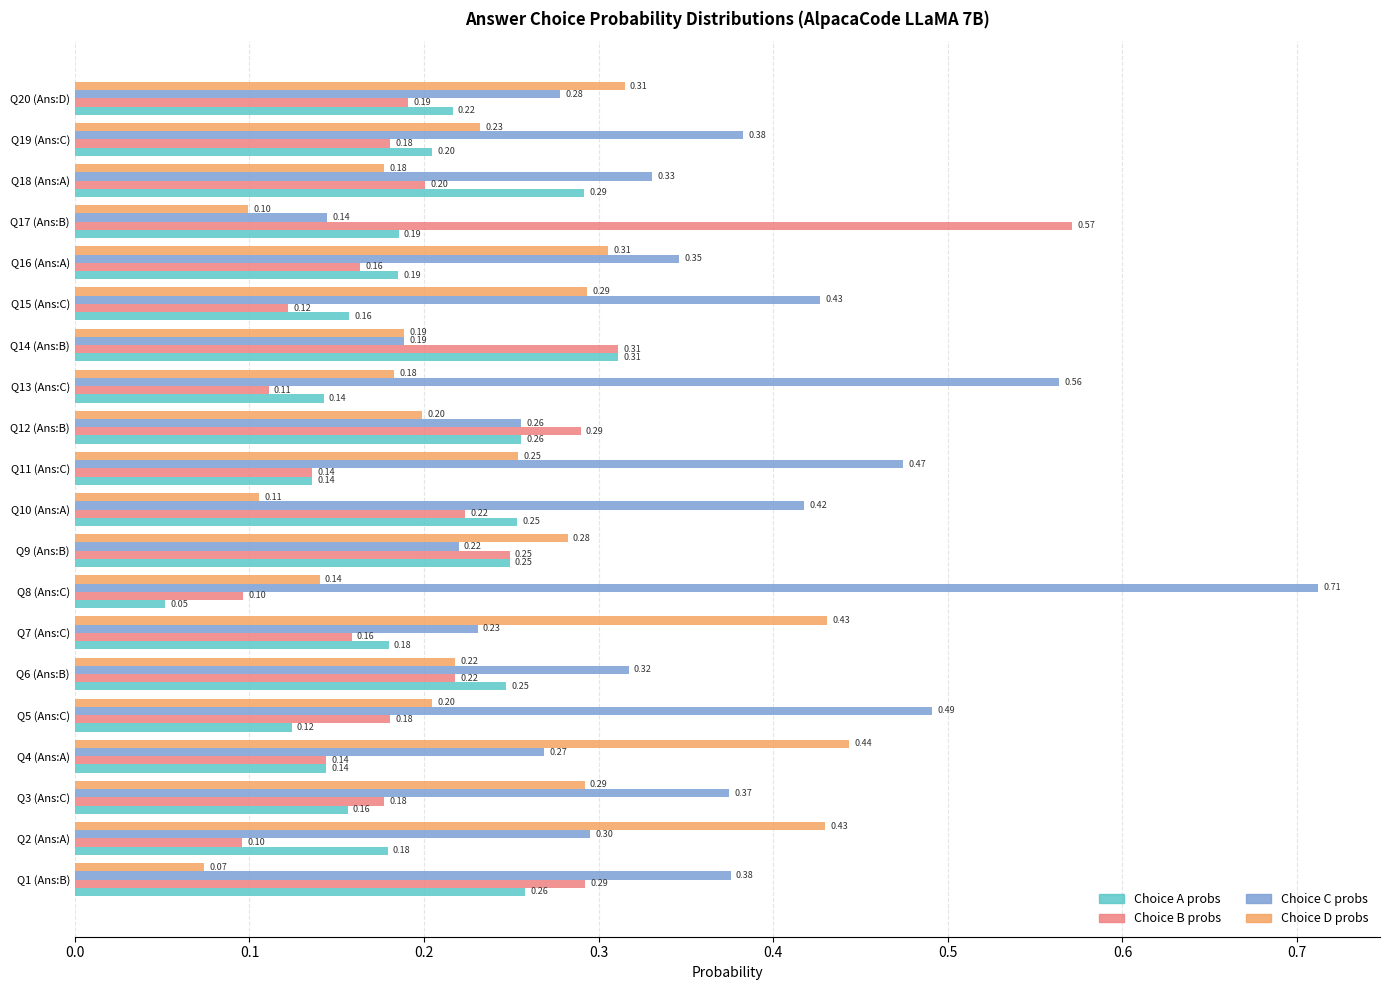

Which series has the largest total across all categories?

Choice C probs